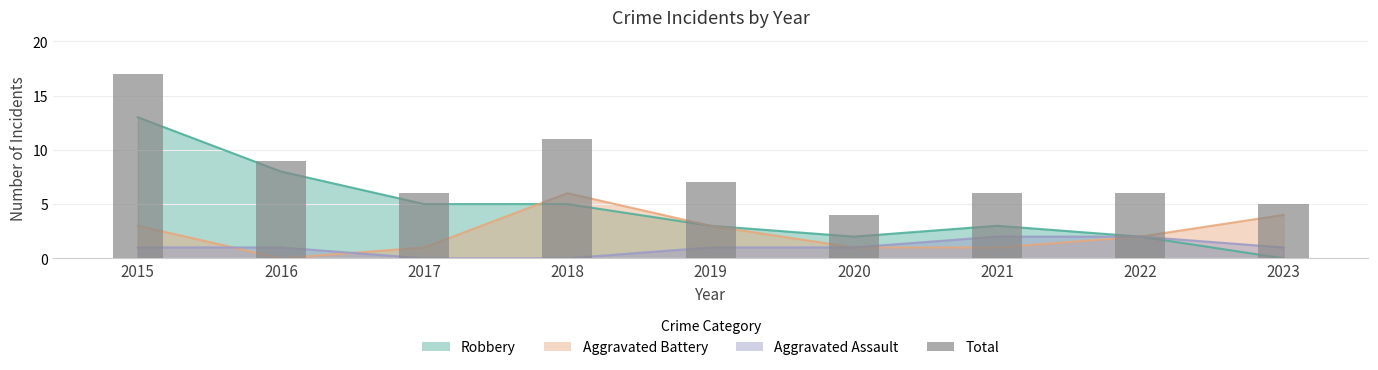

Rank the categories by value from highest to lowest.

2015, 2018, 2016, 2019, 2017, 2021, 2022, 2023, 2020